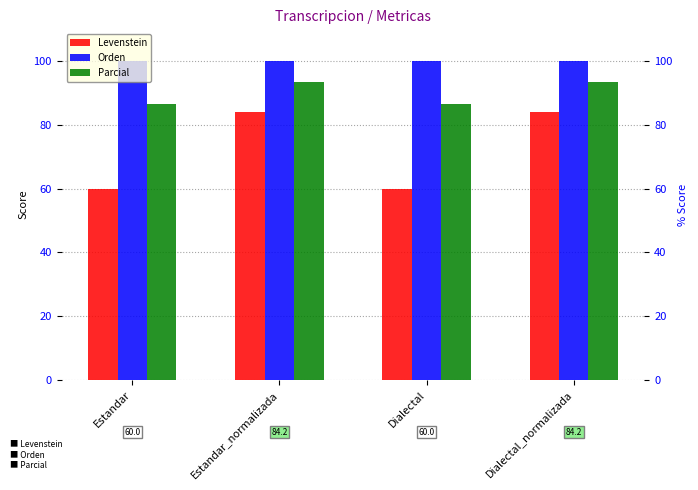

The value of Levenstein at Dialectal is 60.0. True or false?

True